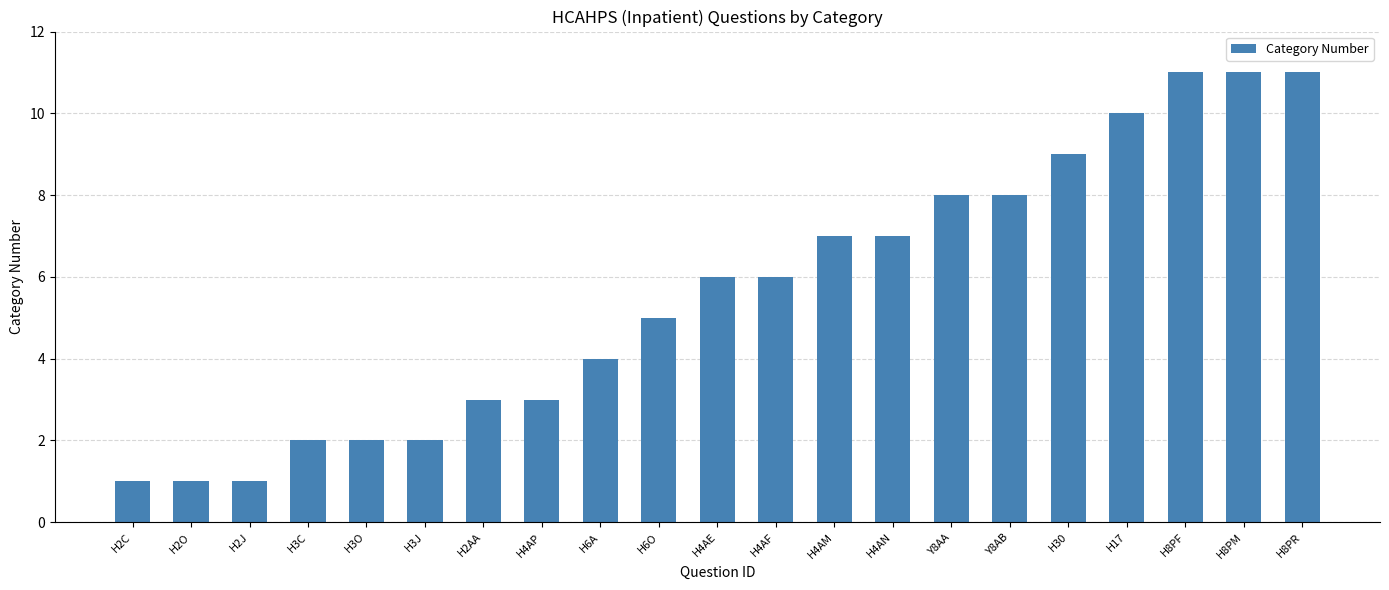

Approximately how many times larger is the value at H2AA compared to H3O?

1.5